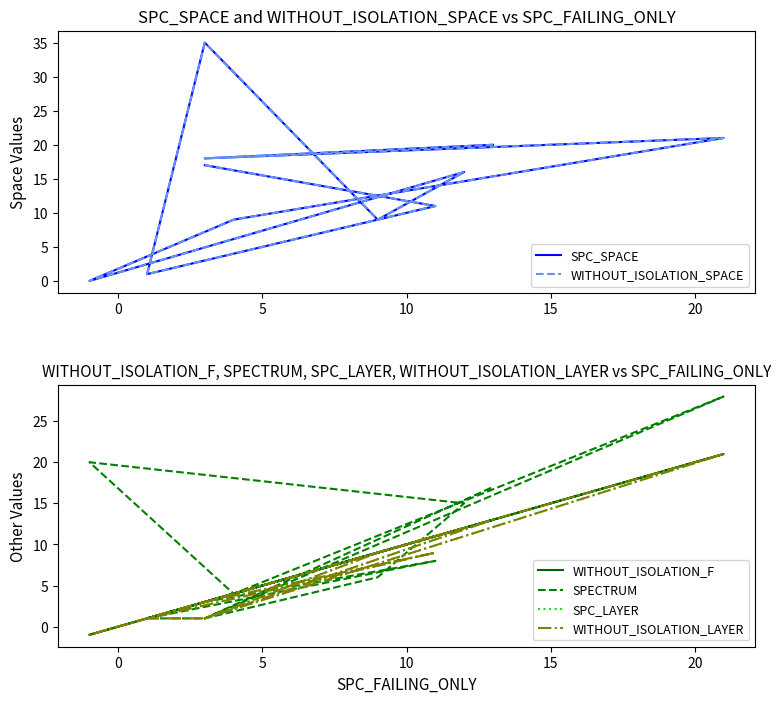

What is the label of the 6th point from the left?

20